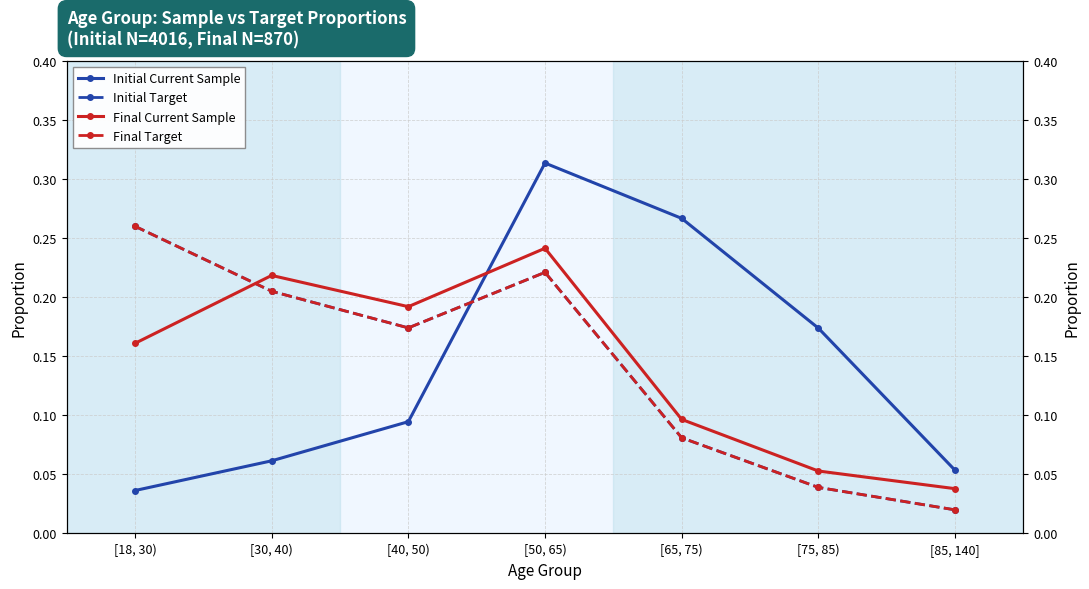

The Initial Target series shows 0.0 at [85, 140]. True or false?

False